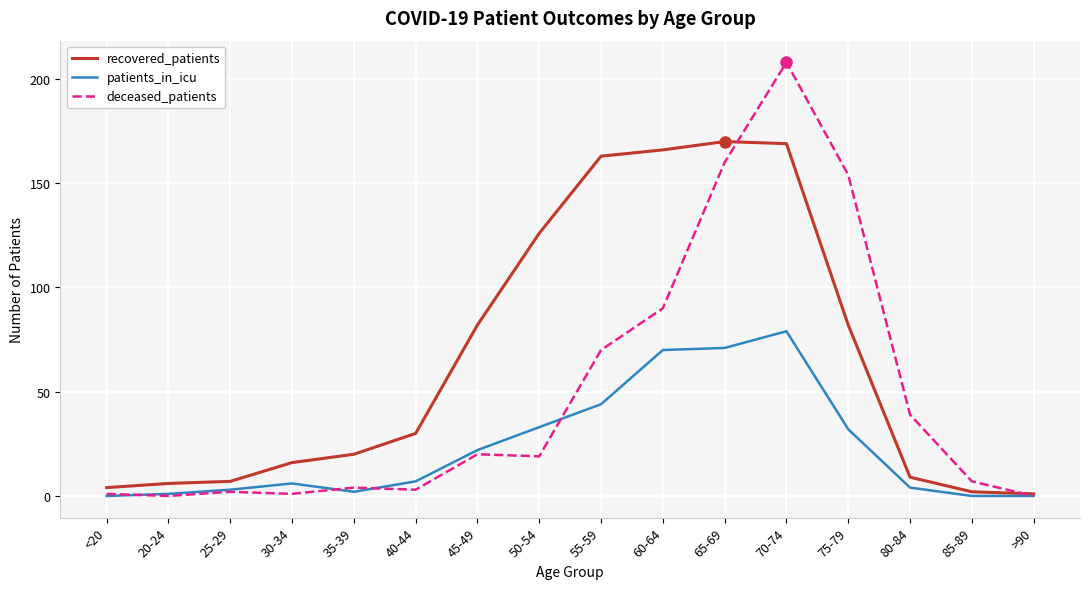

What is the sum of the recovered_patients values at 50-54 and 35-39?

146